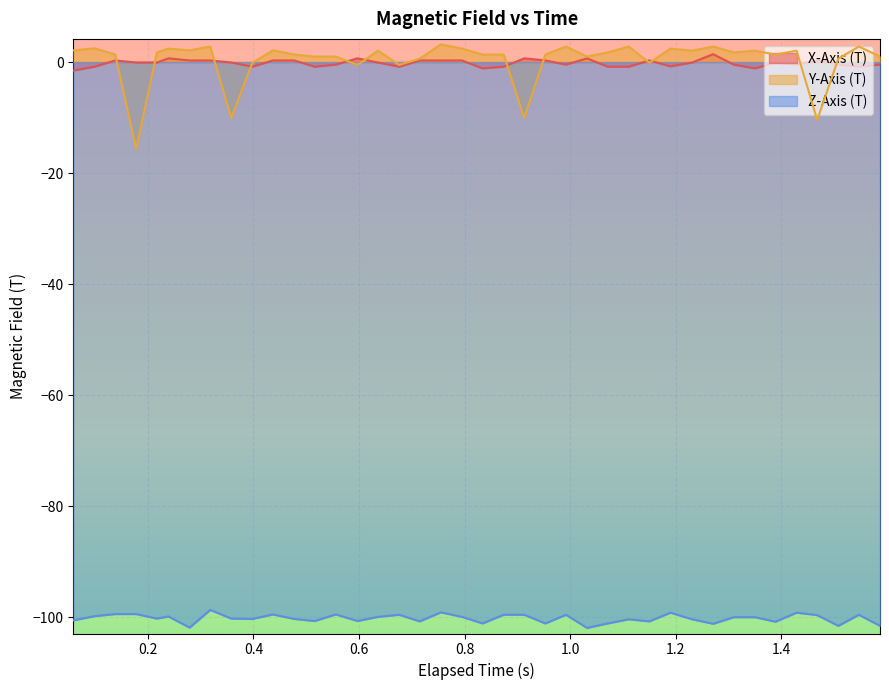

Reading left to right, extract all data points from this chart.

X-Axis (T): -1.5	-0.8	0.3	-0.1	-0.1	0.7	0.3	0.3	-0.1	-0.8	0.3	0.3	-0.8	-0.5	0.7	-0.1	-0.8	0.3	0.3	0.3	-1.1	-0.8	0.7	0.3	-0.5	0.7	-0.8	-0.8	0.3	-0.8	-0.1	1.4	-0.5	-1.1	-0.1	-0.5	0.3	-0.5	-0.8	-0.5
Y-Axis (T): 2.1	2.5	1.4	-15.6	1.7	2.4	2.1	2.8	-10.1	-0.1	2.1	1.4	1.0	1.0	-0.5	2.0	-0.5	0.6	3.2	2.4	1.4	1.4	-10.1	1.4	2.8	1.0	1.7	2.8	-0.1	2.4	2.0	2.8	1.7	2.0	1.4	2.0	-10.5	0.6	2.8	1.0
Z-Axis (T): -100.6	-99.8	-99.4	-99.4	-100.3	-99.9	-101.9	-98.7	-100.3	-100.3	-99.5	-100.3	-100.7	-99.5	-100.7	-99.9	-99.6	-100.8	-99.1	-99.9	-101.1	-99.6	-99.6	-101.1	-99.6	-101.9	-101.1	-100.4	-100.8	-99.2	-100.4	-101.2	-100.0	-100.0	-100.8	-99.2	-99.6	-101.6	-99.6	-101.6